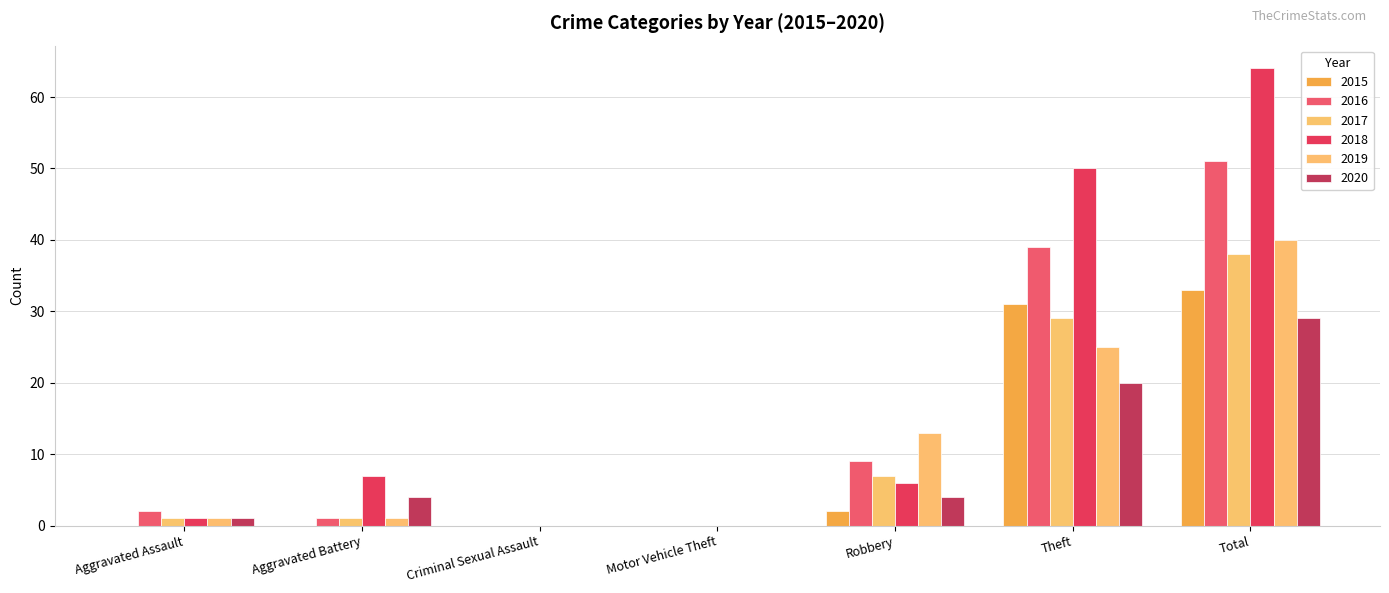

What position from the right is Criminal Sexual Assault?

5